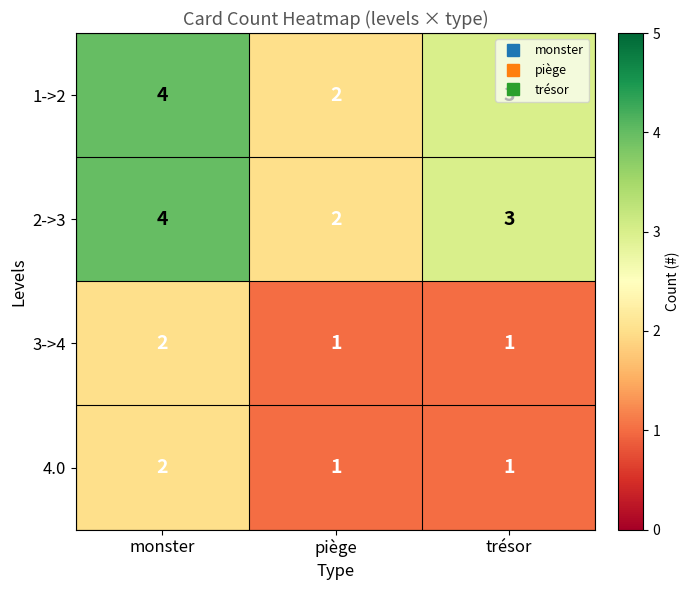

At which label does 1->2 reach its minimum?

piège